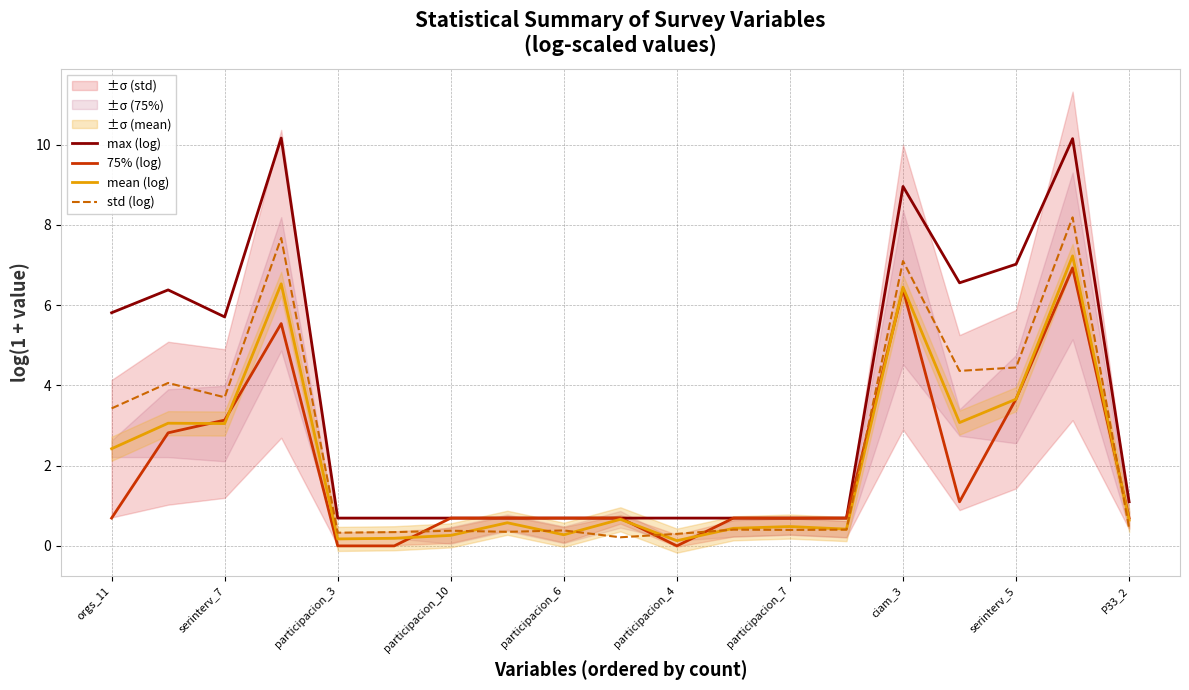

What is the sum of all std (log) values?

46.9